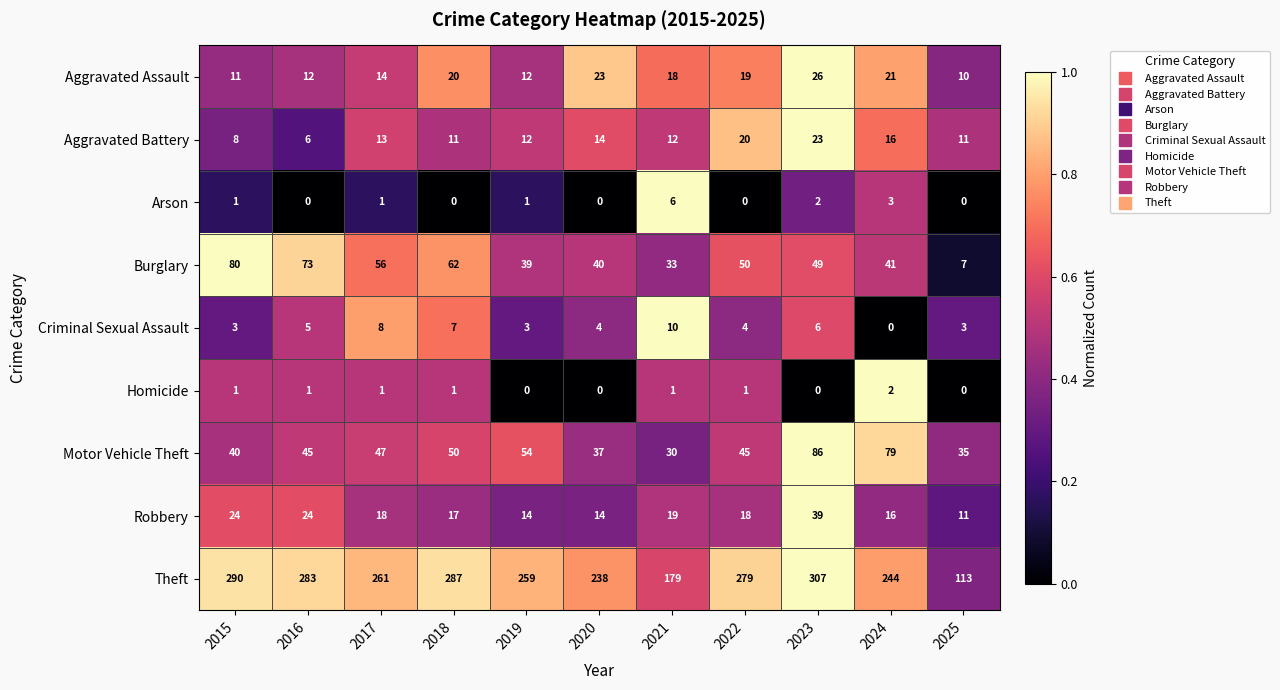

What is the greatest value displayed?

307